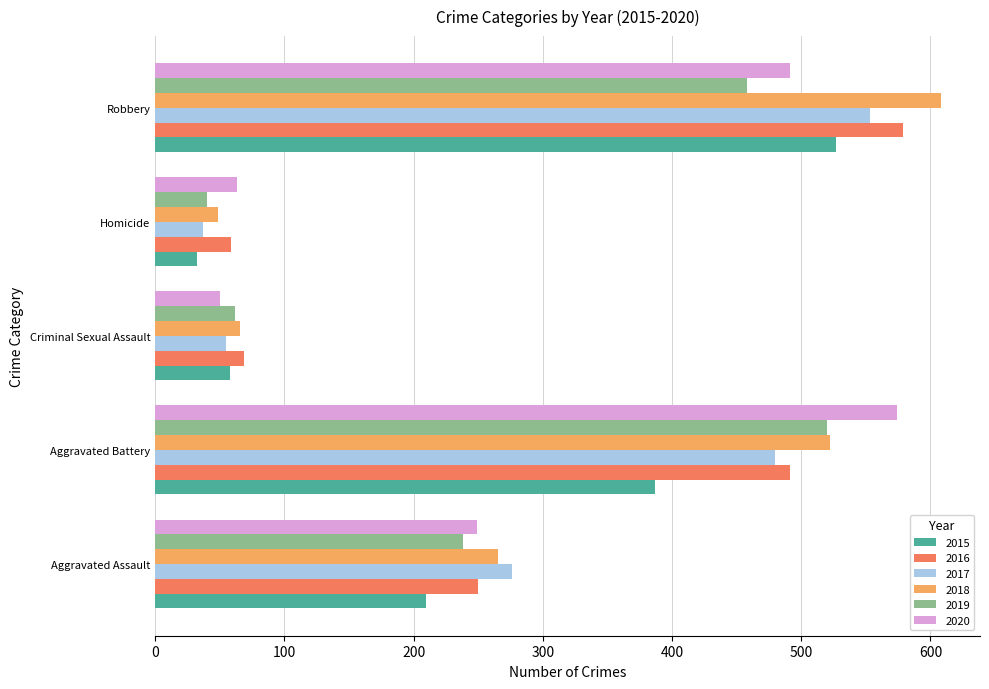

What is the difference between the 2016 values at Criminal Sexual Assault and Aggravated Assault?

181